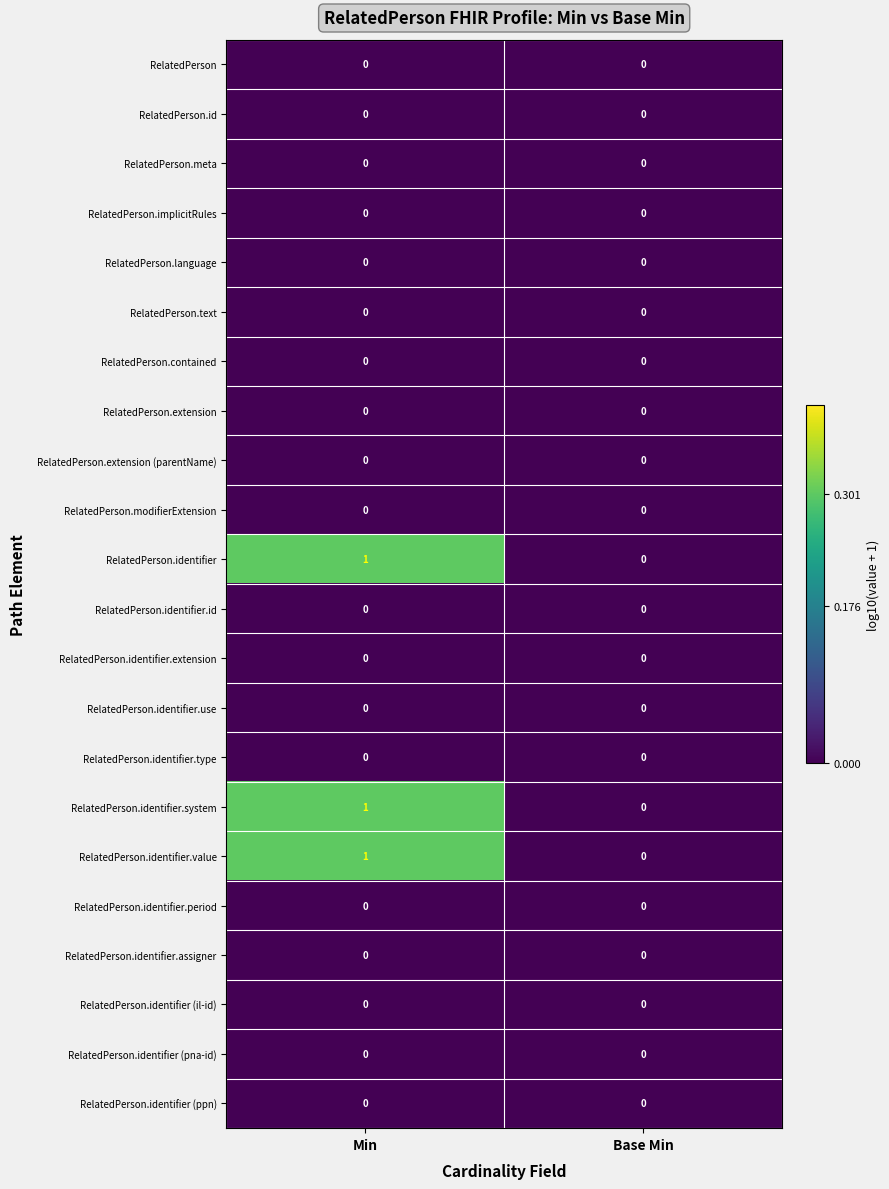

True or false: RelatedPerson.identifier.value has a value of 0 at Min.

False